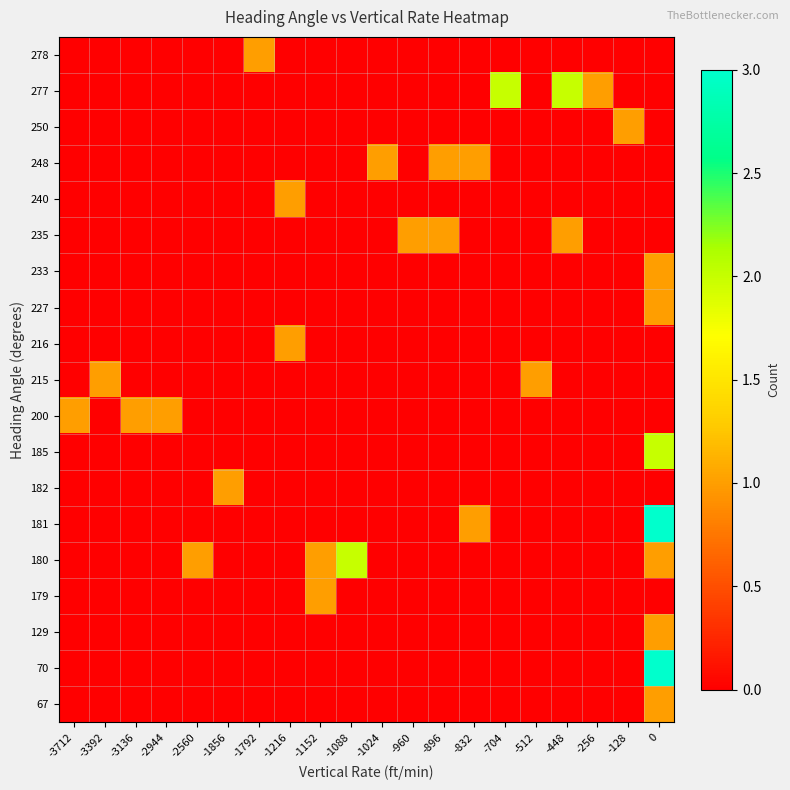

What is the maximum value shown in the chart?

3